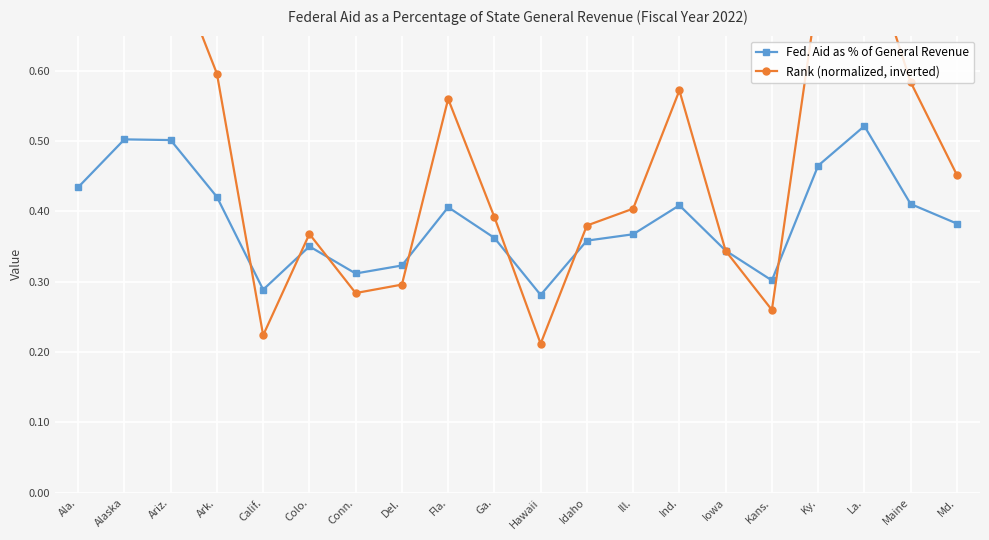

Is it true that Fed. Aid as % of General Revenue equals 0.5 at Calif.?

False